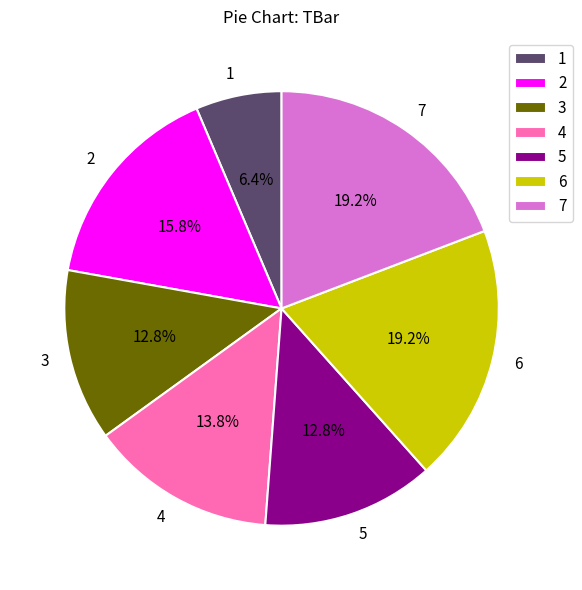

Does 7 represent more than half of the total?

No